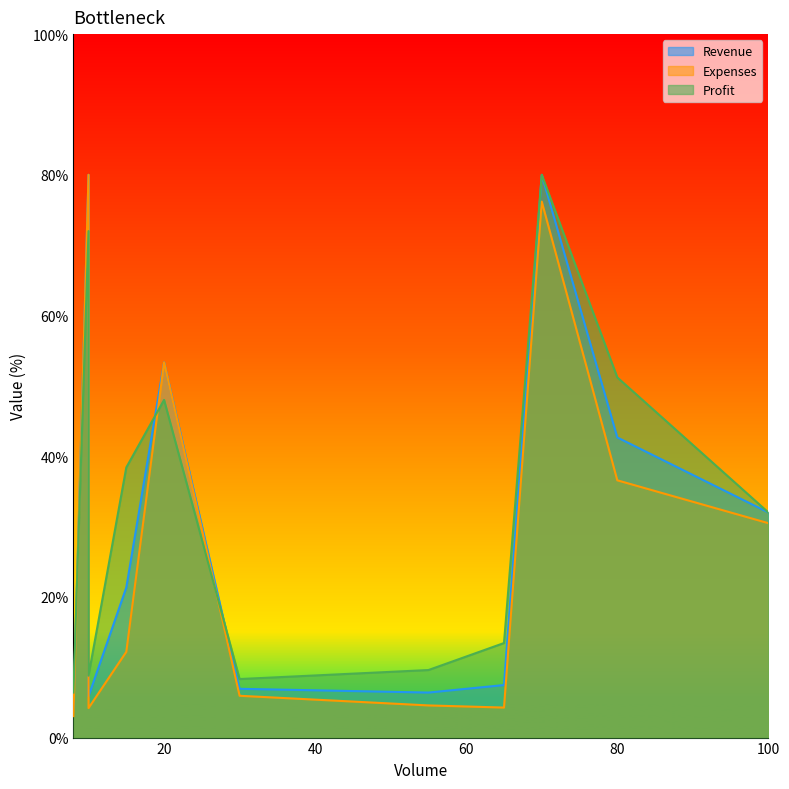

At which category does Profit reach its first local peak?

10